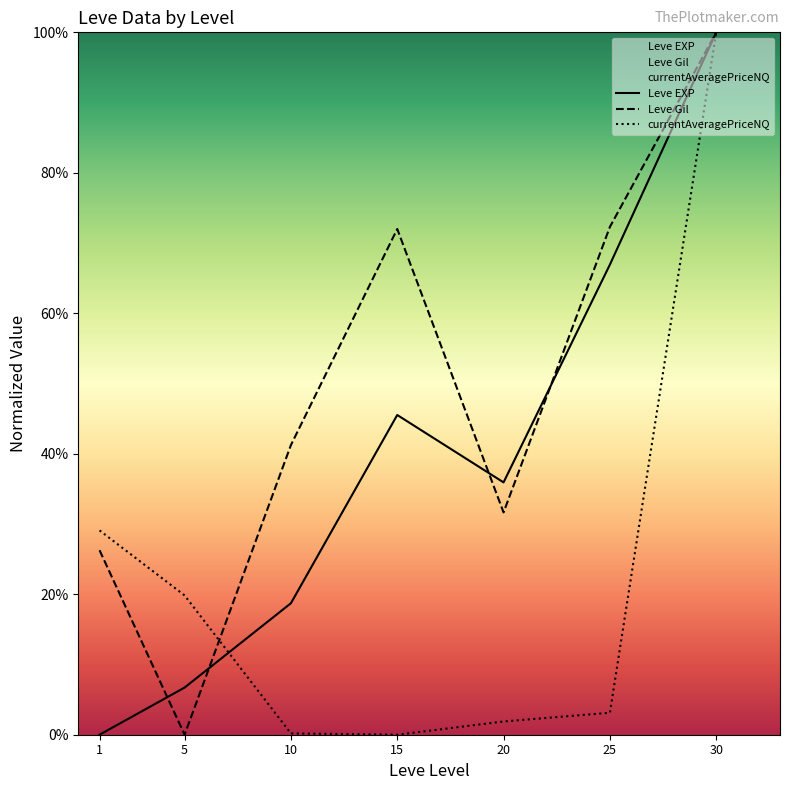

The Leve Gil series shows 72.3 at 25. True or false?

True